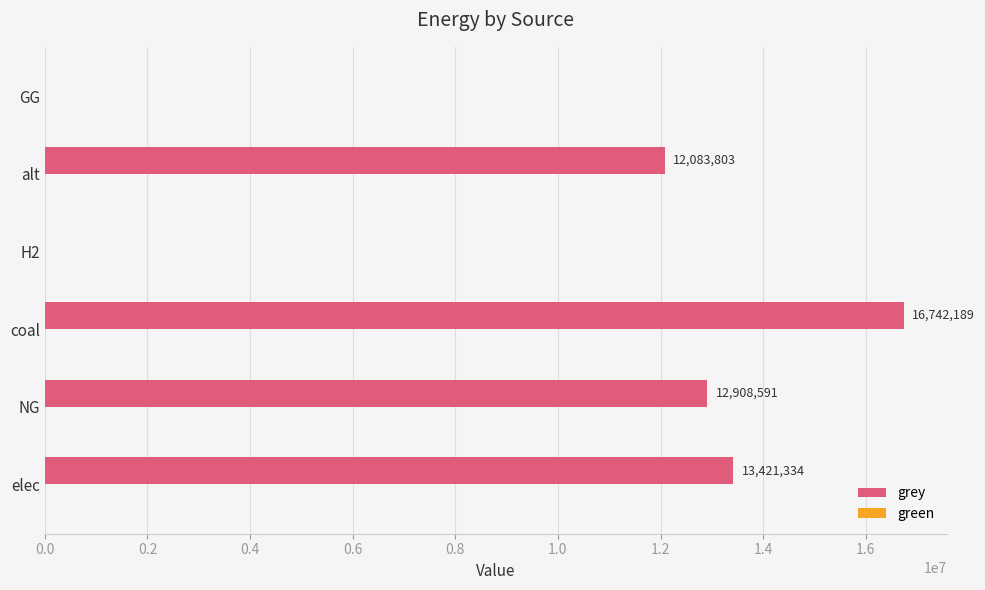

Which has a higher value, elec or alt?

elec